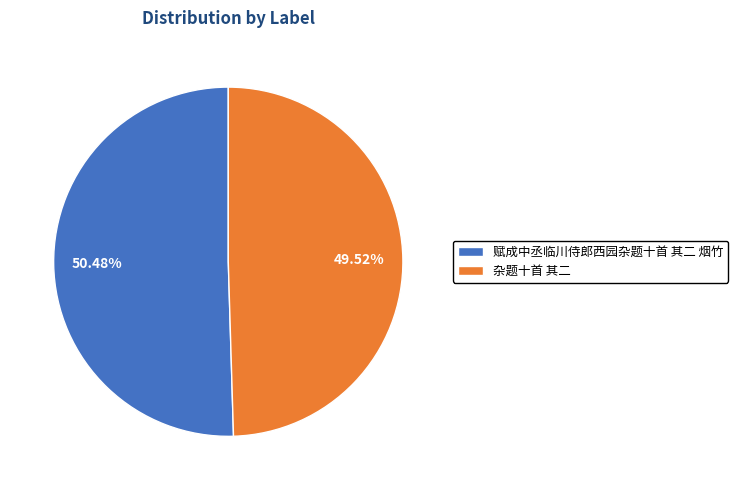

What percentage do 杂题十首 其二 and 赋成中丞临川侍郎西园杂题十首 其二 烟竹 together represent?

100.0%